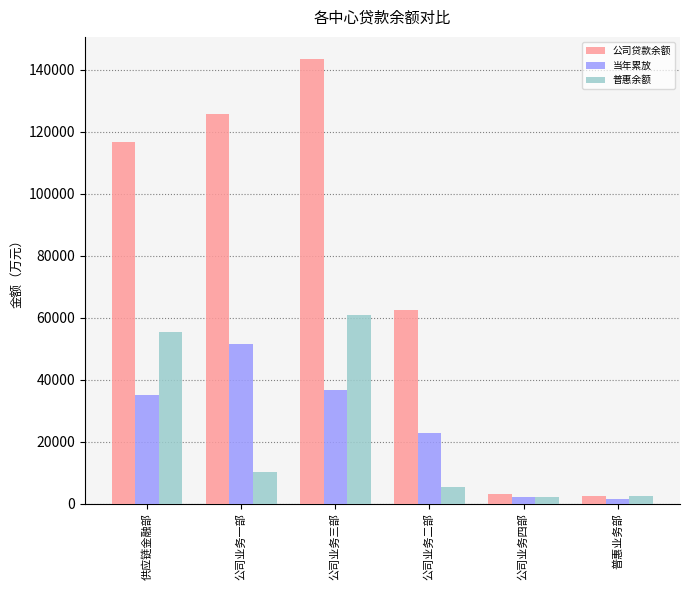

At which category is the sum across all series the highest?

公司业务三部